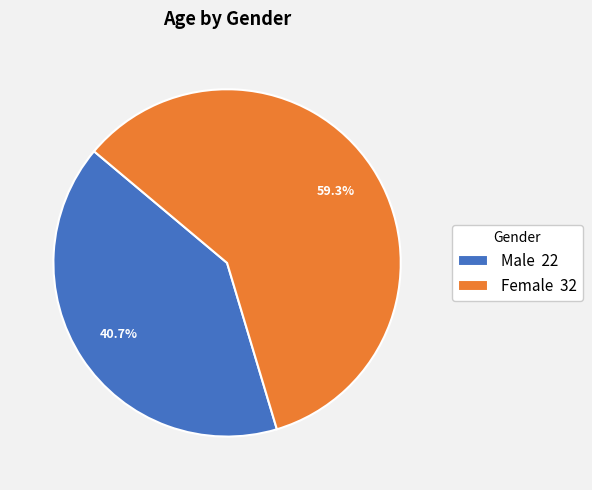

What is the total percentage of Male and Female?

100.0%